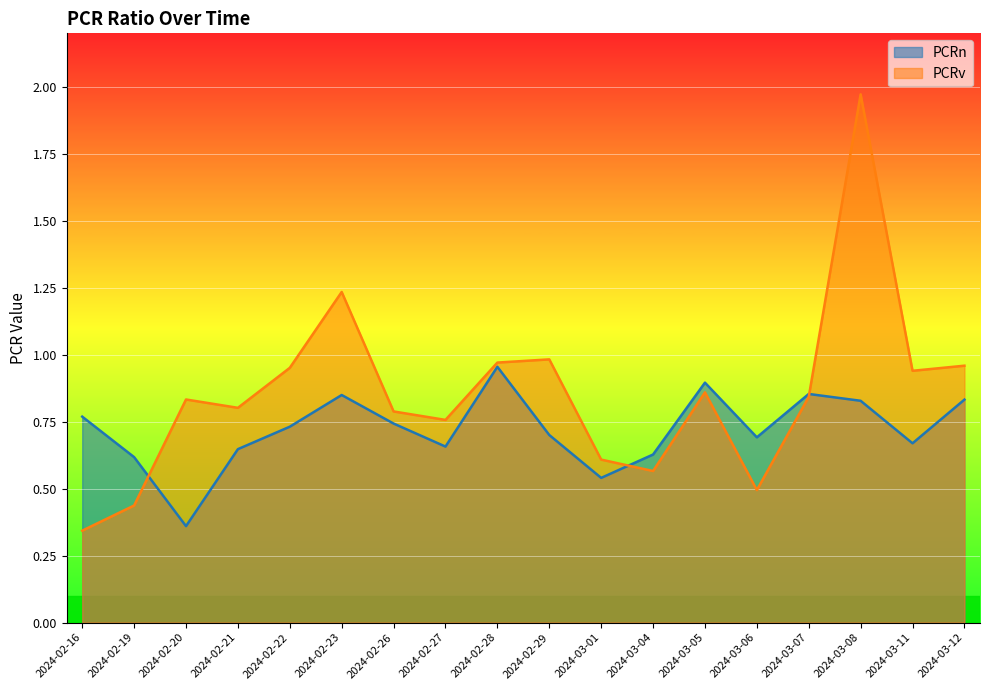

Which series changed the most between 2024-02-16 and 2024-03-07?

PCRv